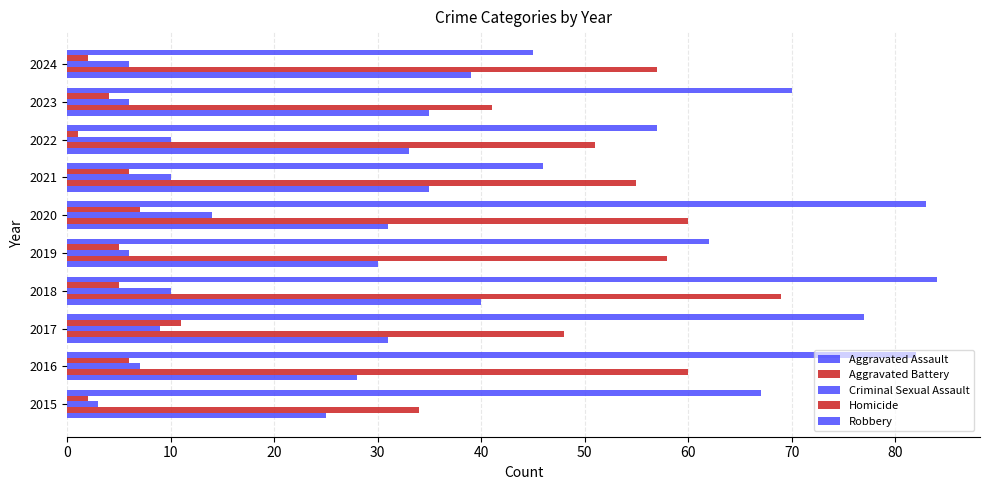

What is the value of the Aggravated Battery bar at the 7th from the left?

55